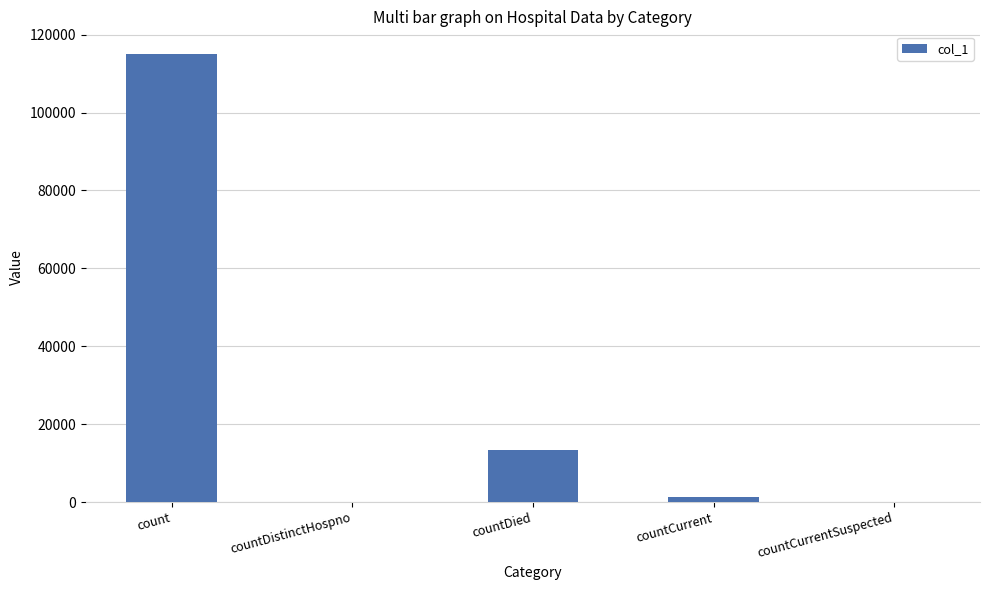

Is it true that the value at count is 115107?

True